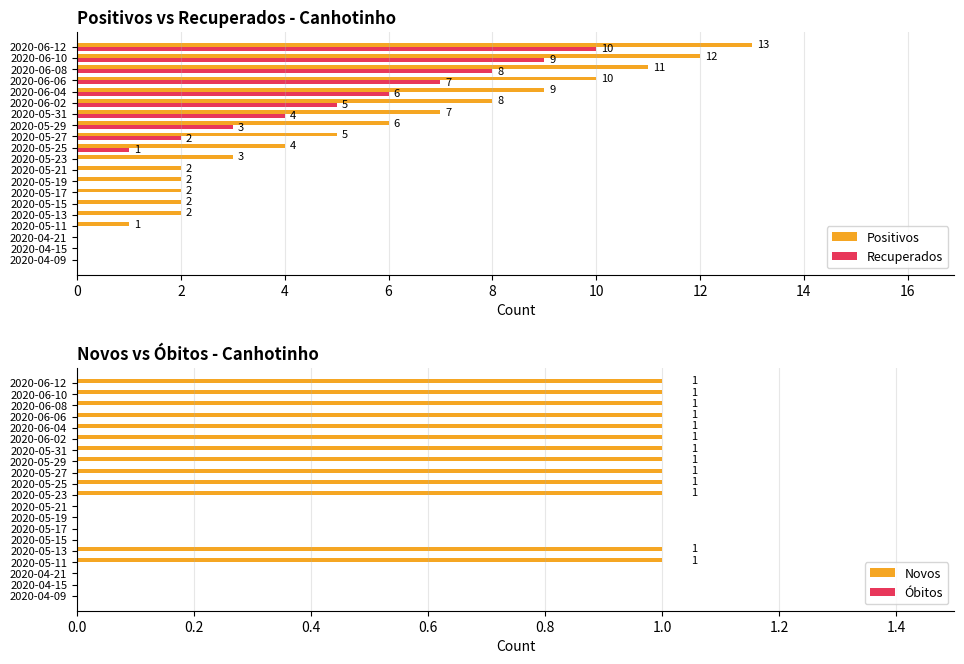

The value of Positivos at 2020-05-25 is 2.2. True or false?

False